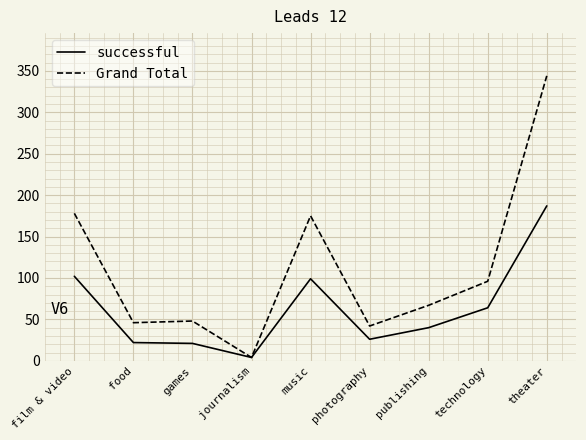

At which category is the sum across all series the highest?

theater